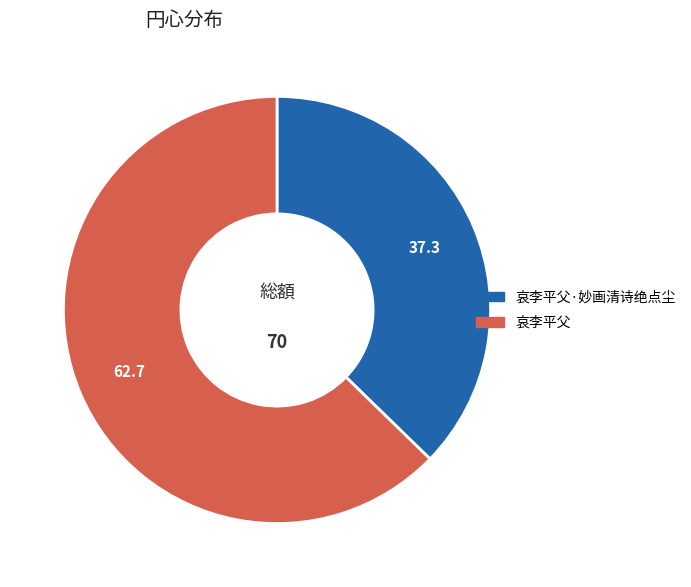

Is there a majority slice in this chart?

Yes